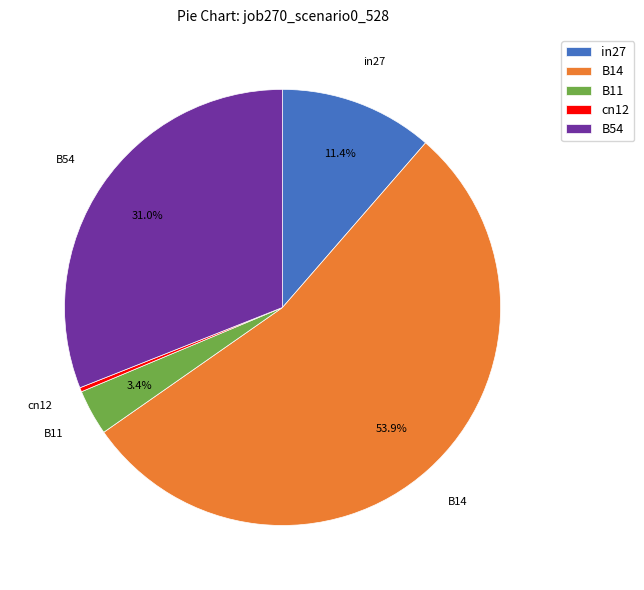

Which category has the biggest portion of the pie?

B14